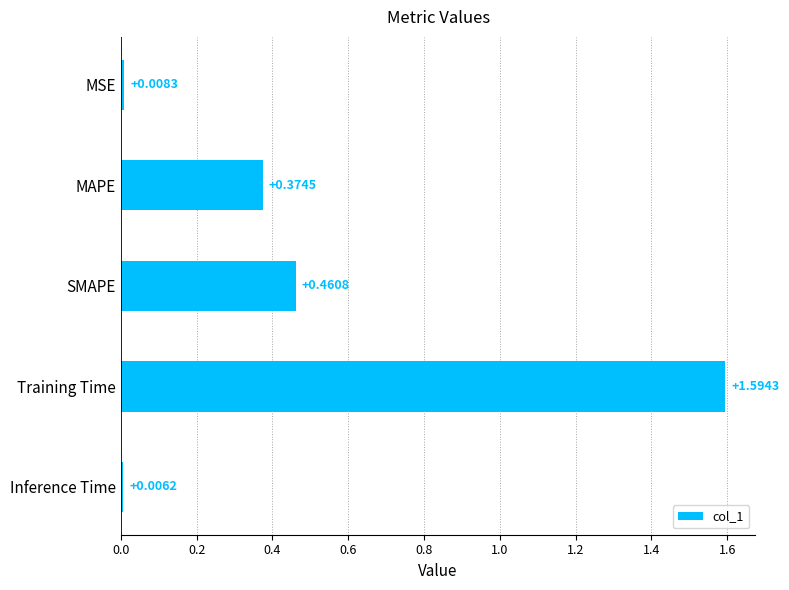

What is the change in value from MSE to MAPE?

+0.4